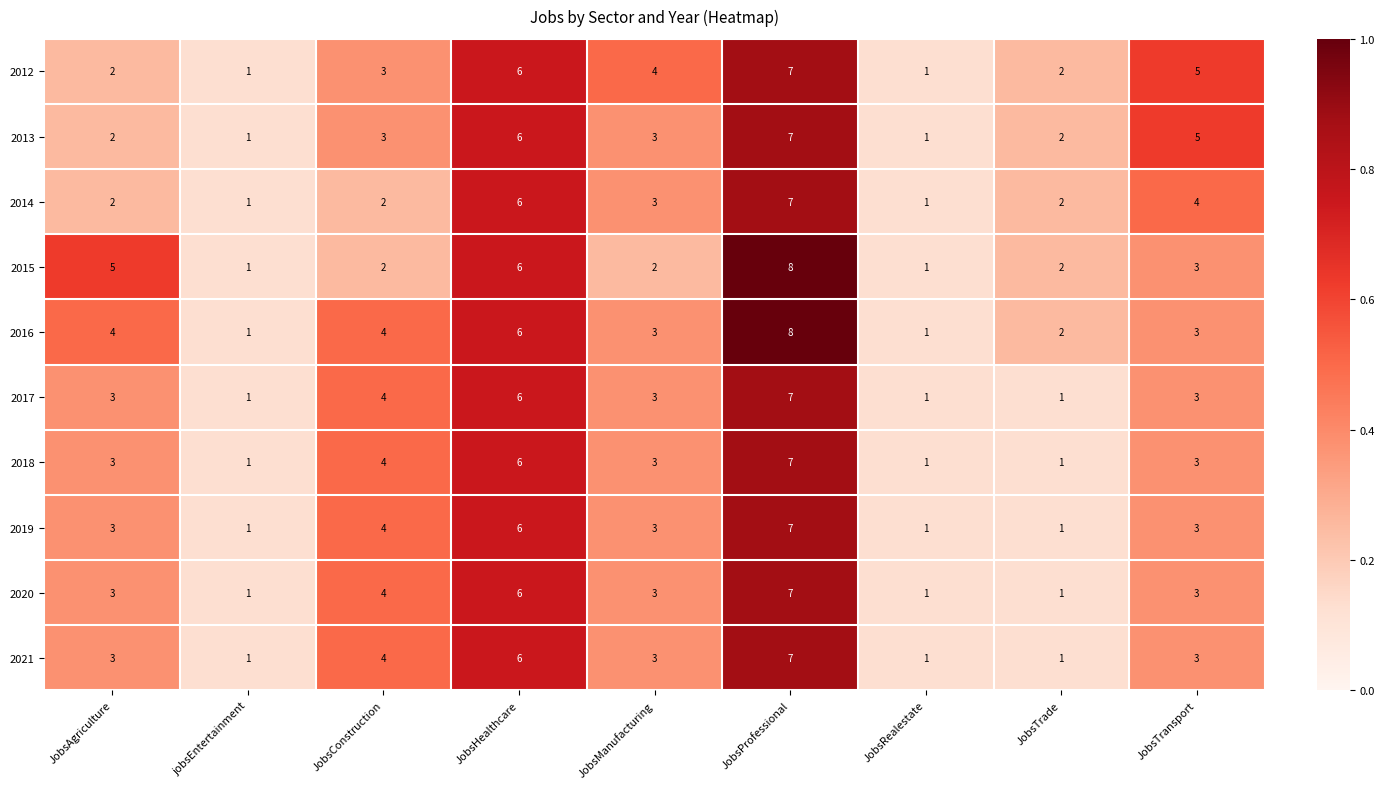

At which label is 2014 closest to 4?

JobsTransport